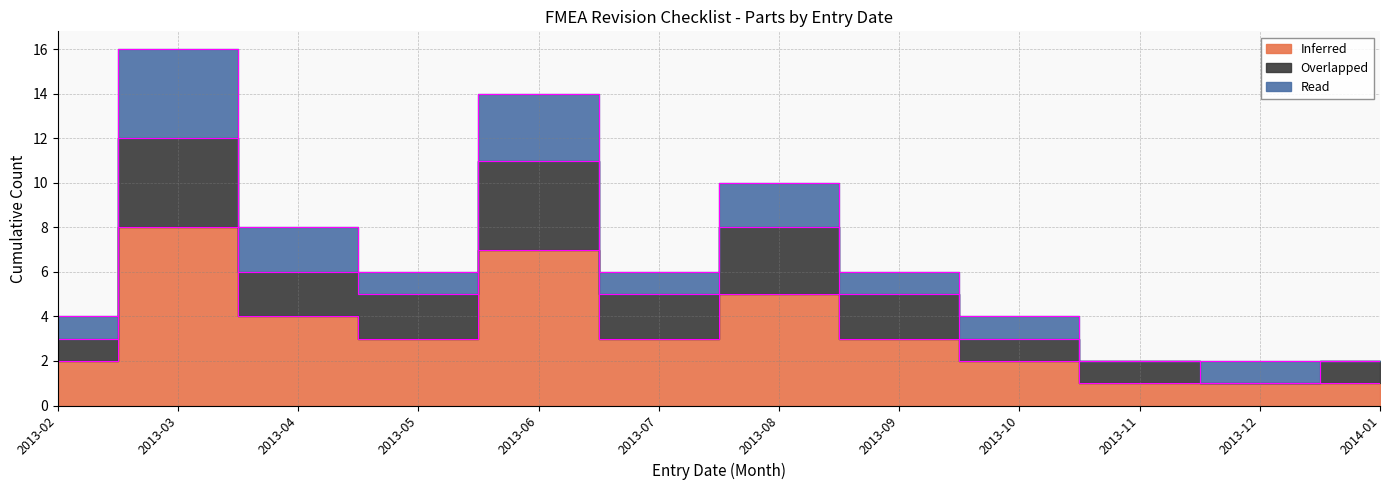

What is the sum of the Inferred values at 2013-10 and 2013-07?

5